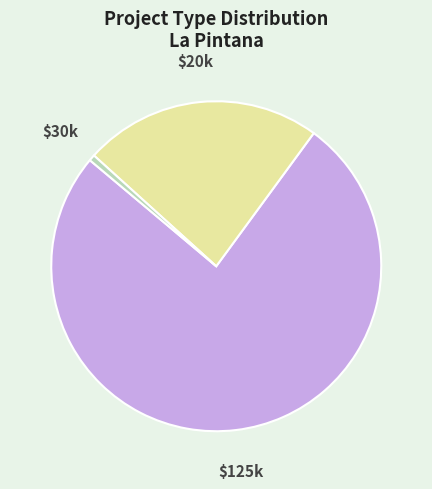

Is there any slice that represents more than half of the pie?

Yes